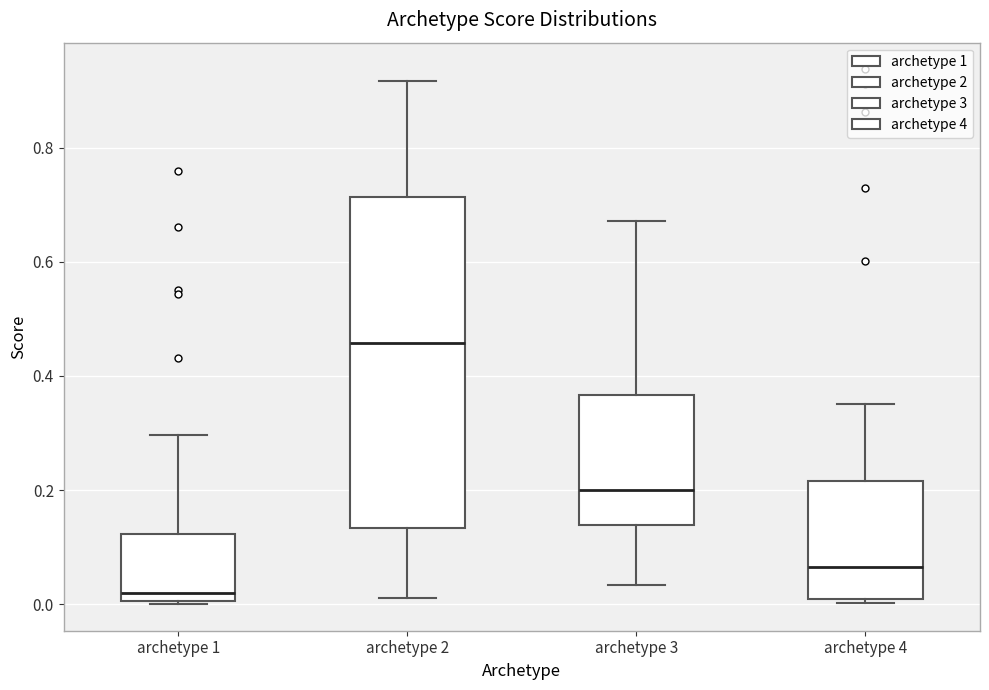

Which box is the tallest, from its lower edge to its upper edge?

archetype 2